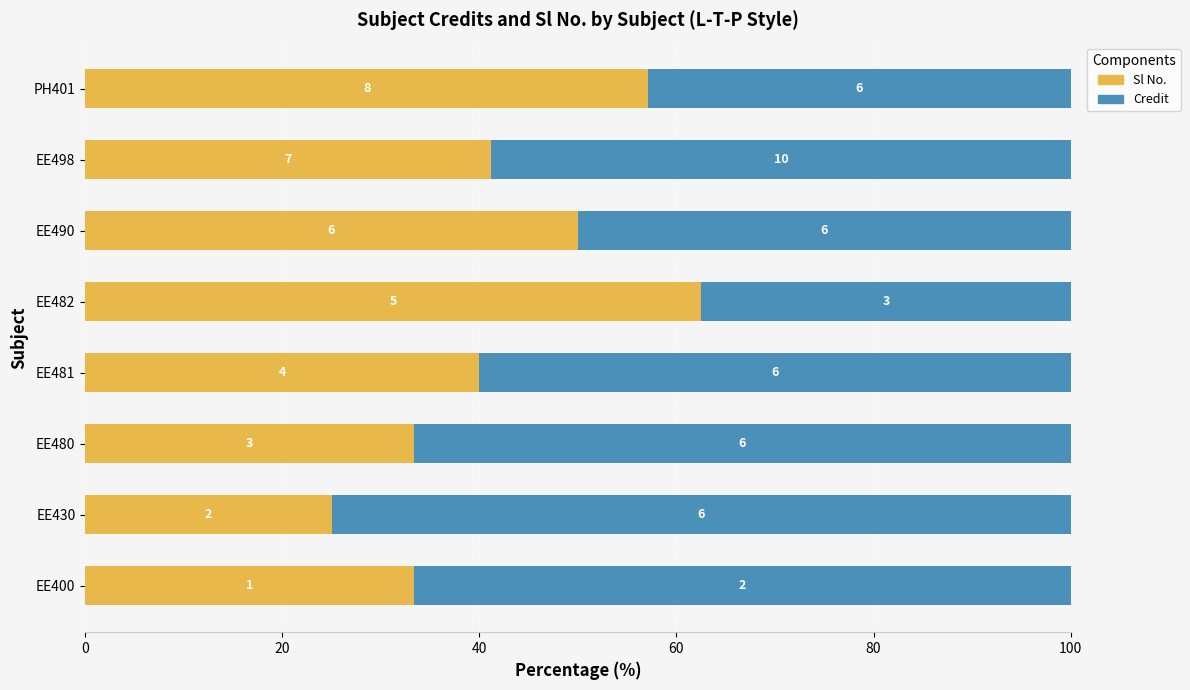

What are all the series names shown in the legend?

Sl No., Credit